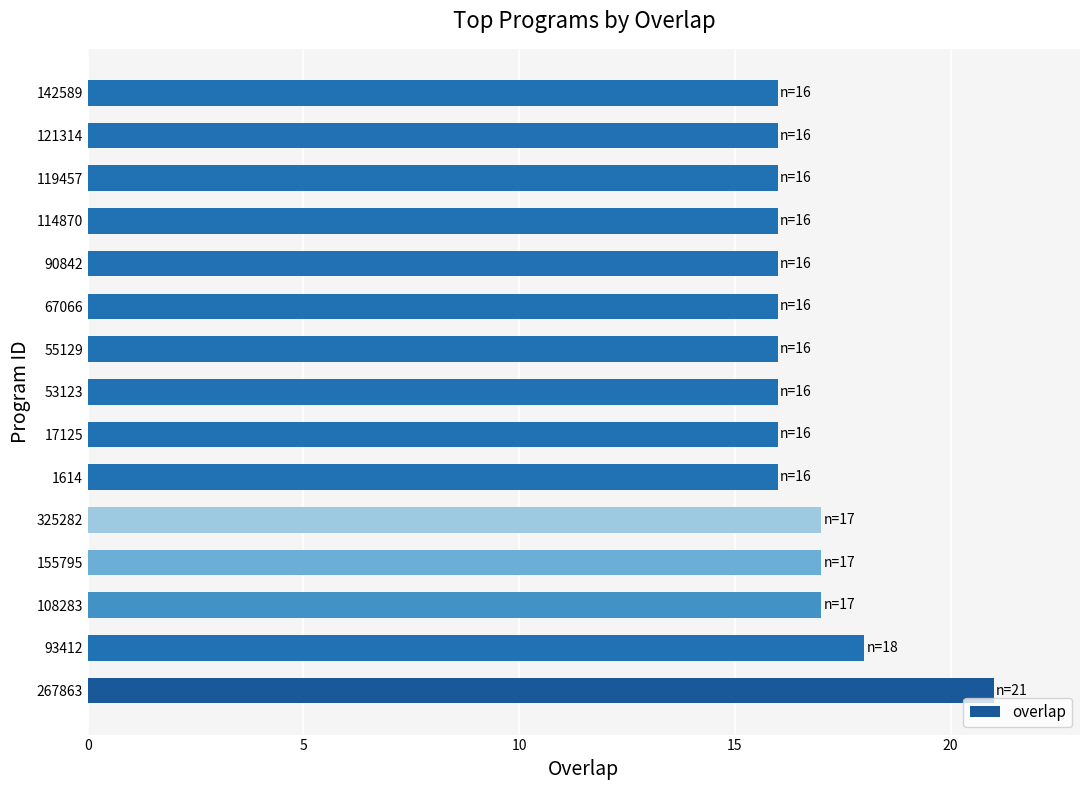

What is the ratio of the value at 121314 to the value at 325282?

0.9